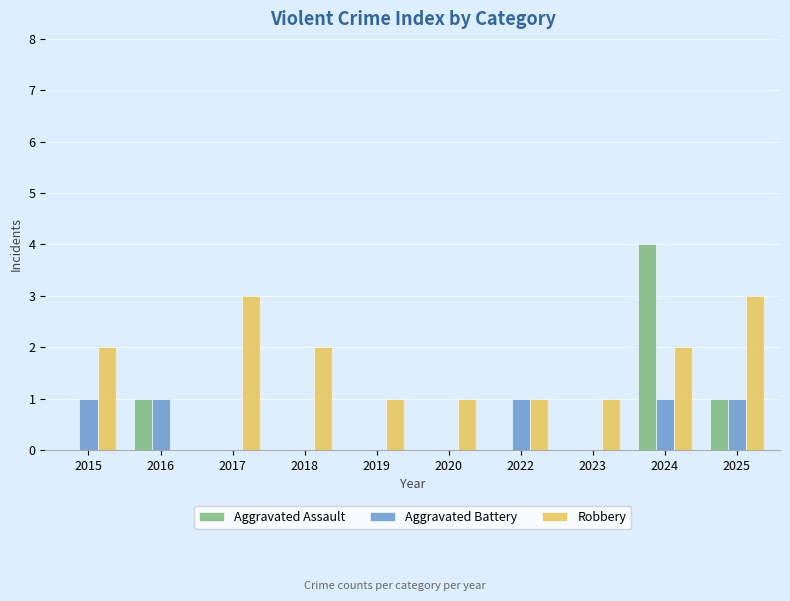

What is the spread (max minus min) of values at 2023?

1